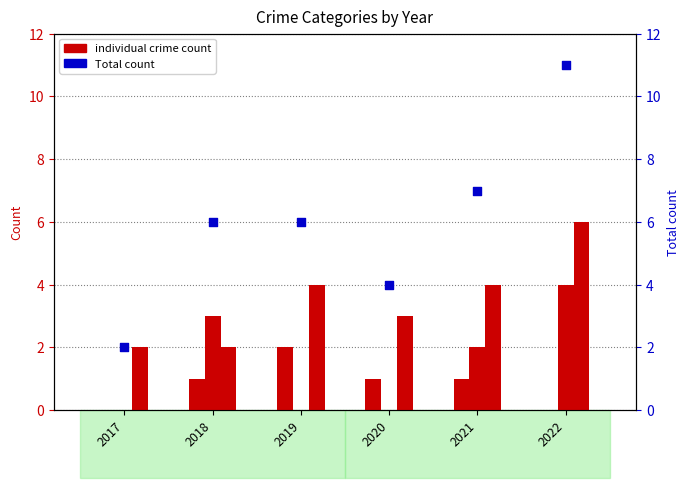

At how many categories does at least one series exceed 4?

4